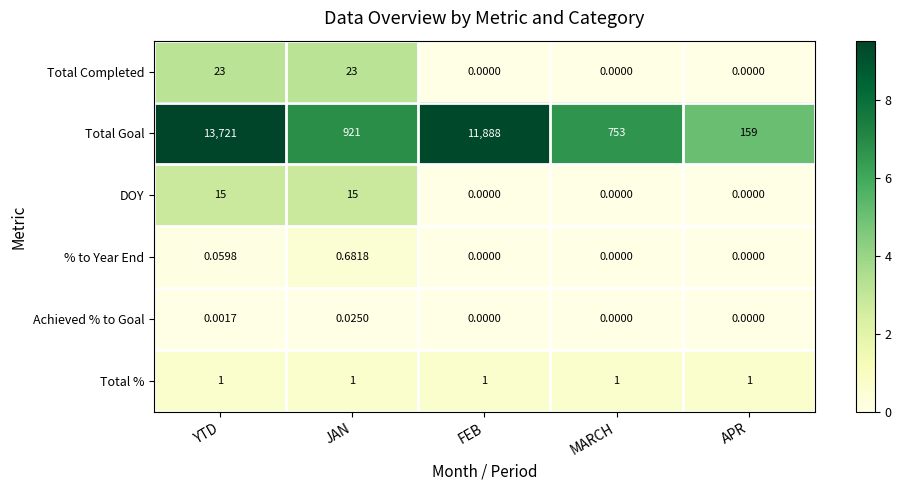

Where does the Total Goal series first go above 921?

YTD